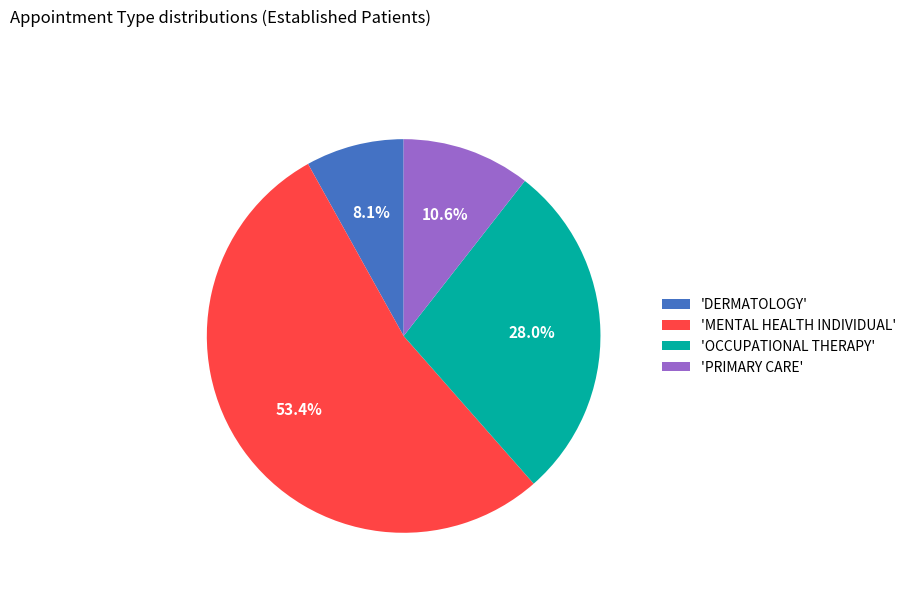

Which has a higher value, 'PRIMARY CARE' or 'MENTAL HEALTH INDIVIDUAL'?

'MENTAL HEALTH INDIVIDUAL'